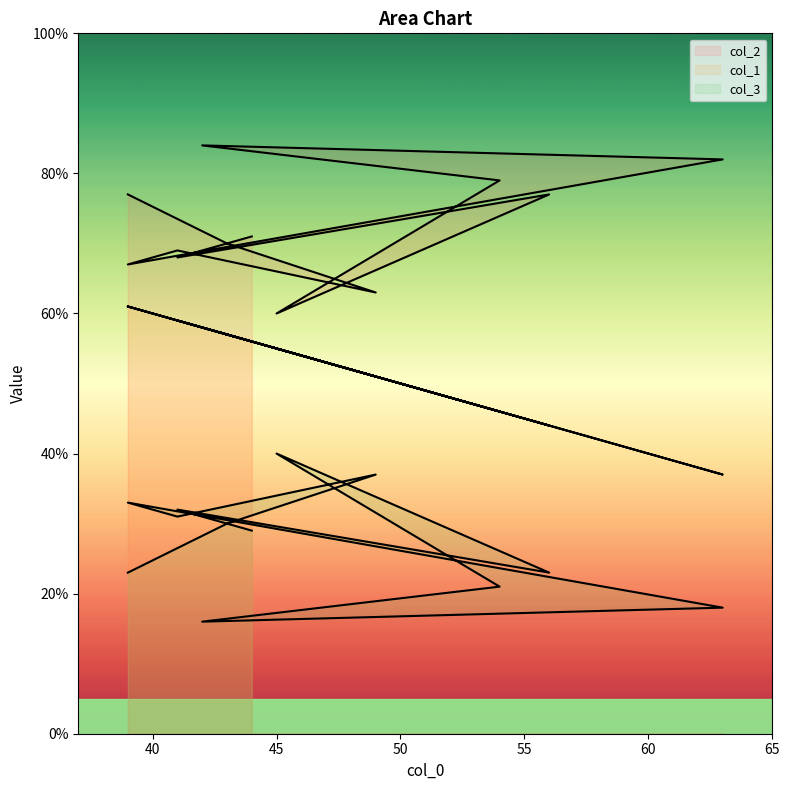

True or false: col_3 and col_2 cross at least once.

False